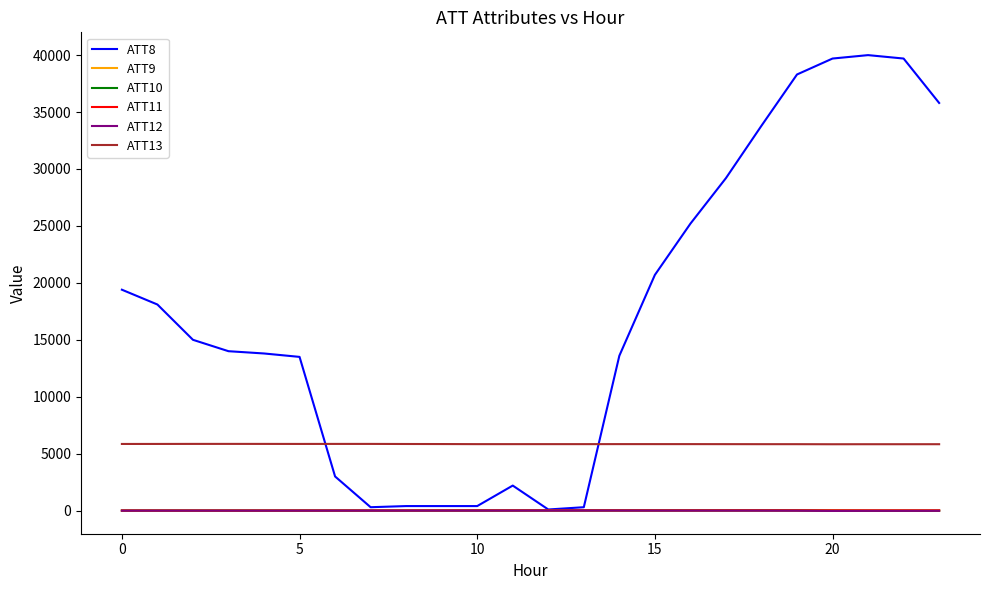

True or false: ATT11 and ATT13 intersect in this chart.

False